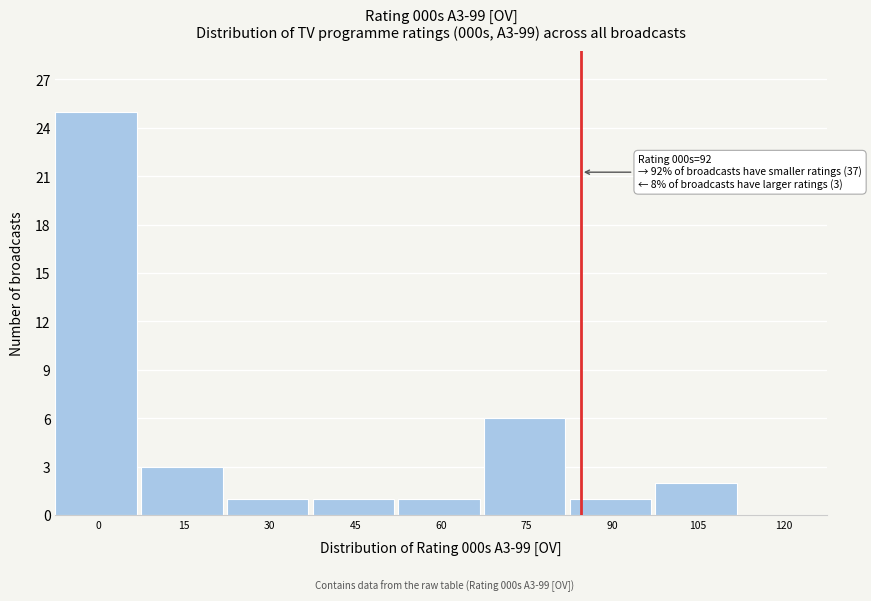

Reading left to right, transcribe all the data shown in this chart.

0=25	15=3	30=1	45=1	60=1	75=6	90=1	105=2	120=0